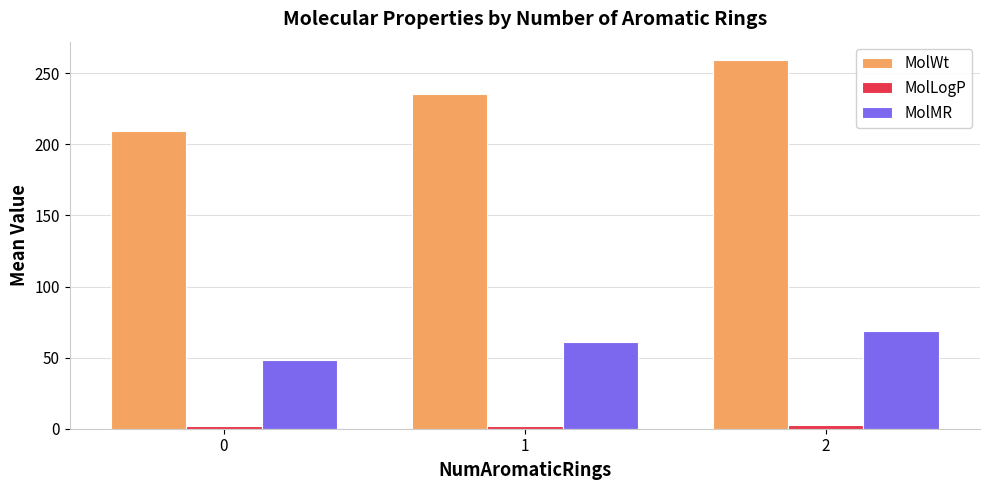

List the labels in order of MolWt value, largest first.

2, 1, 0